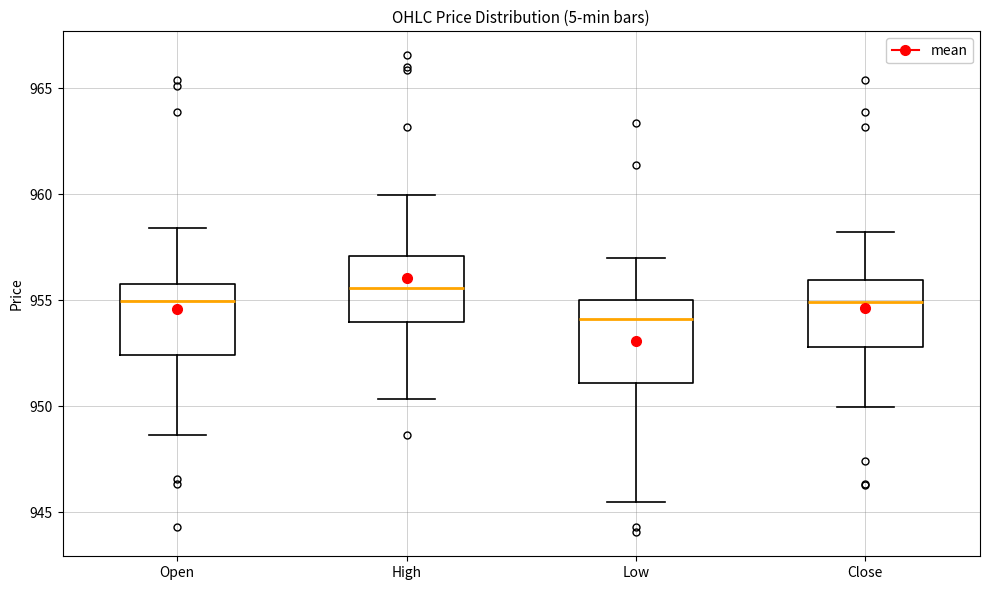

Which box has the highest median line?

High